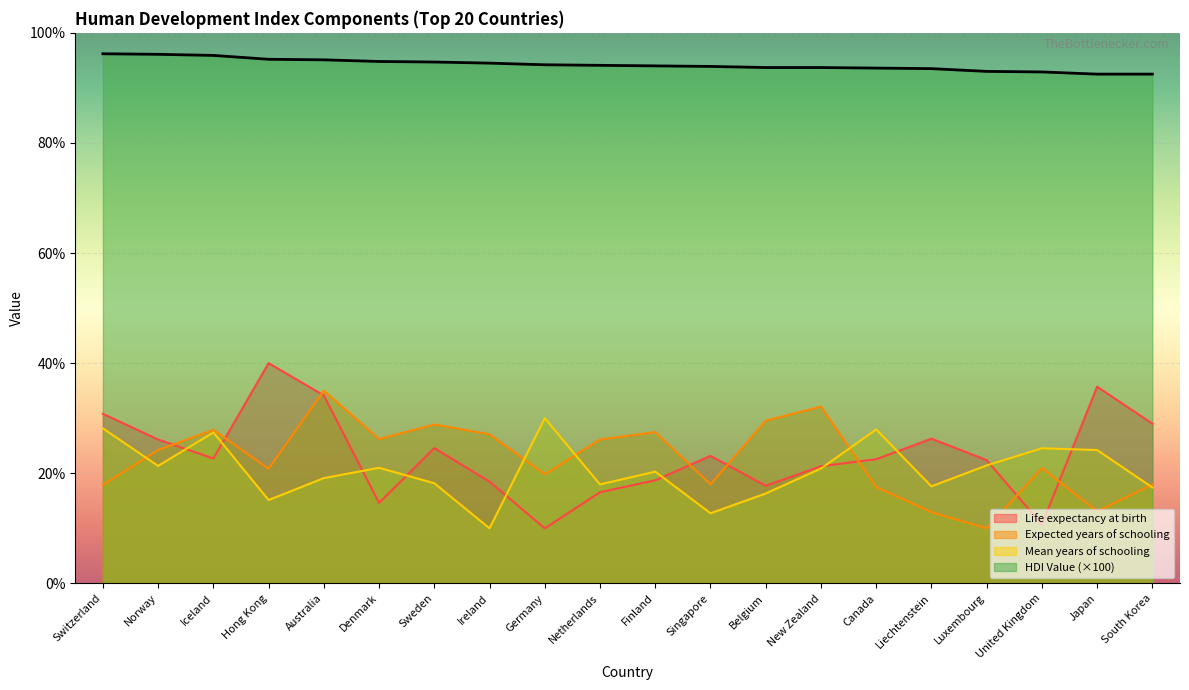

How many categories are shown in the chart?

20